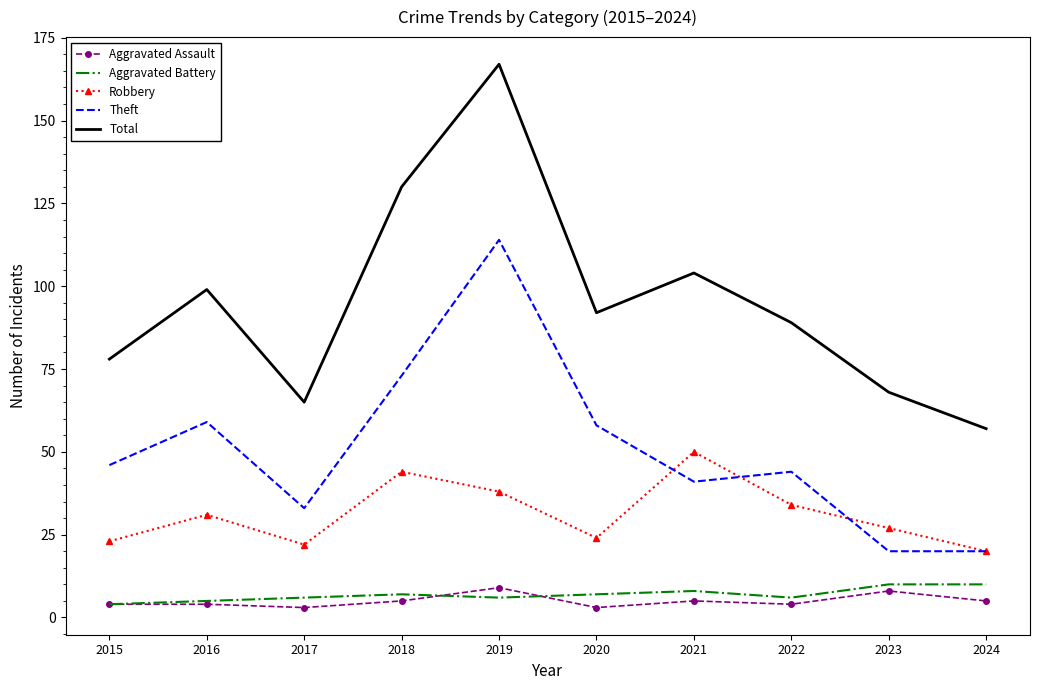

The value of Aggravated Assault at 2022 is 4. True or false?

True